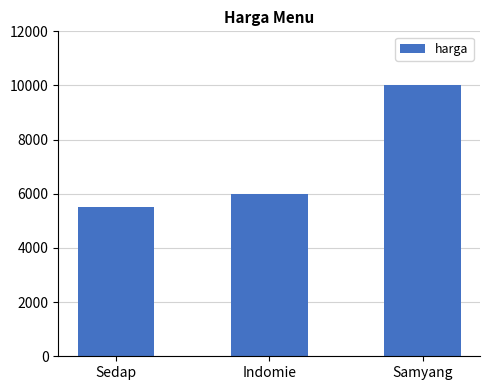

Reading left to right, list all the values displayed in this chart.

Sedap=5500	Indomie=6000	Samyang=10000